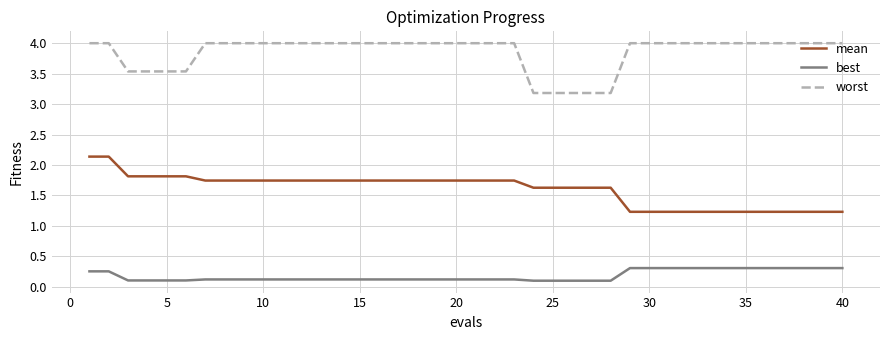

What is the difference between the maximum and minimum values in the worst series?

0.8